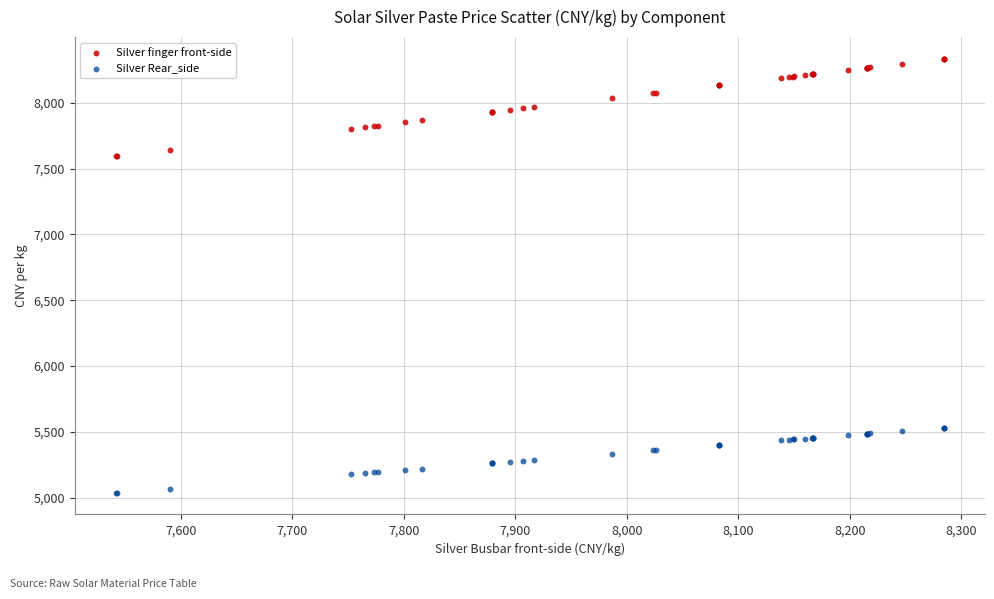

Which series reaches the maximum Y coordinate?

Silver finger front-side